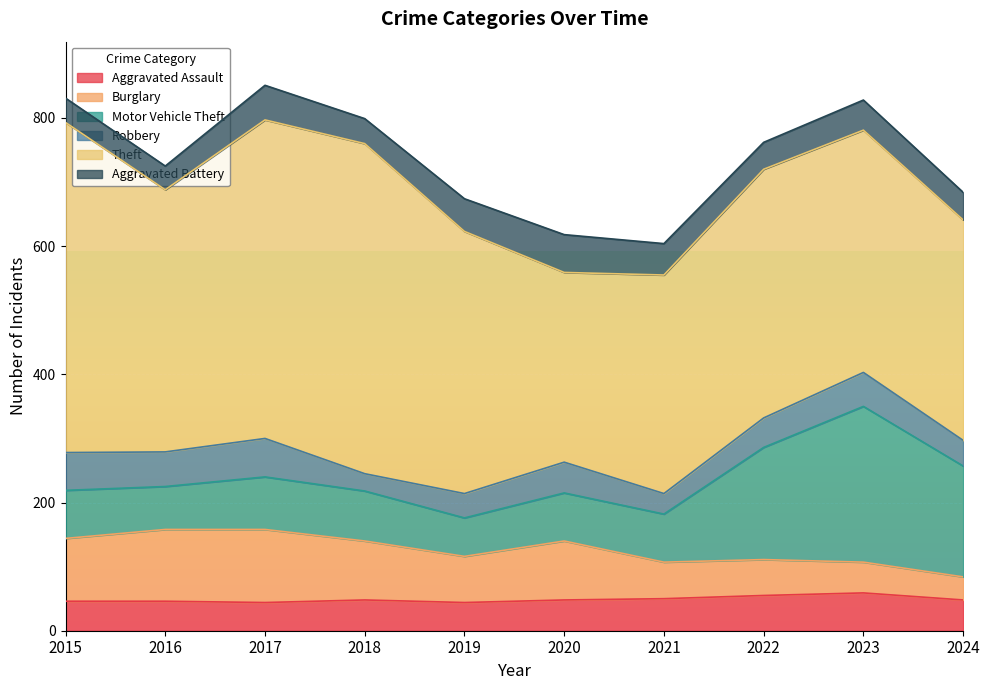

Is the value of Theft at 2023 greater than the value of Motor Vehicle Theft at 2015?

Yes